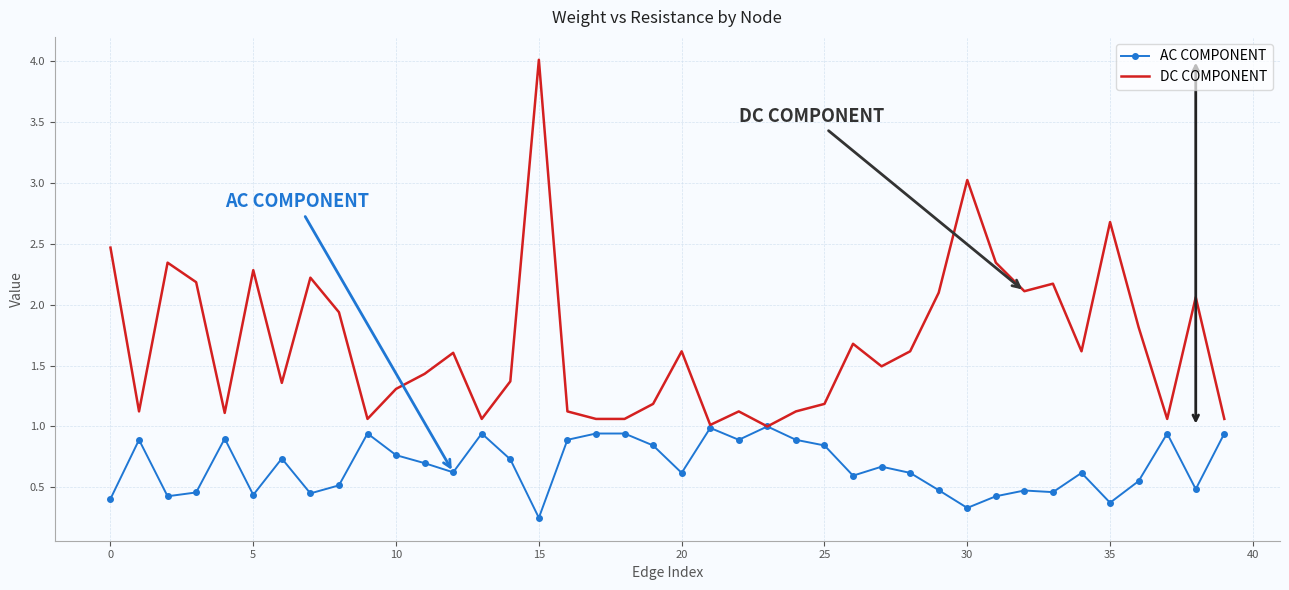

Which series has the widest spread of values?

DC COMPONENT